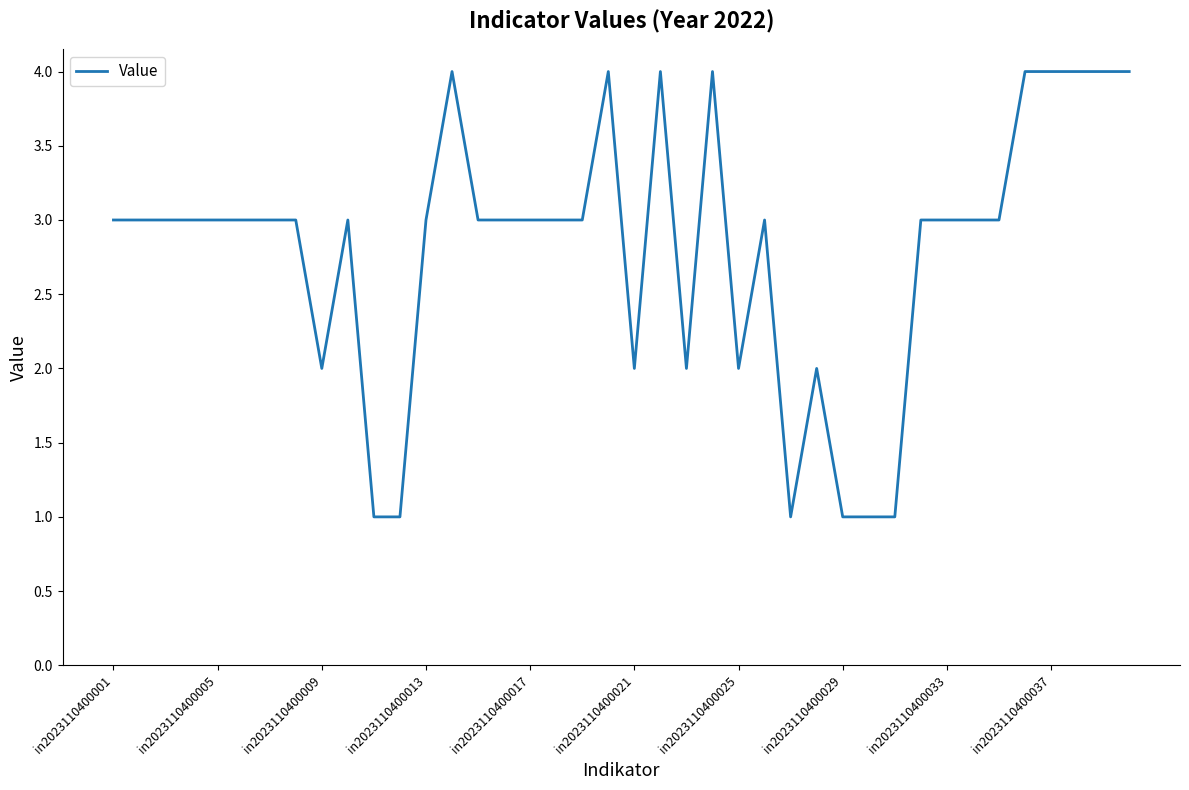

What is the greatest value displayed?

4